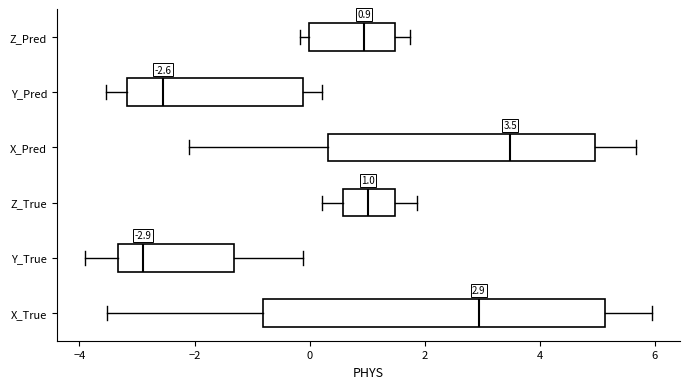

Which box is the widest, from its left edge to its right edge?

X_True